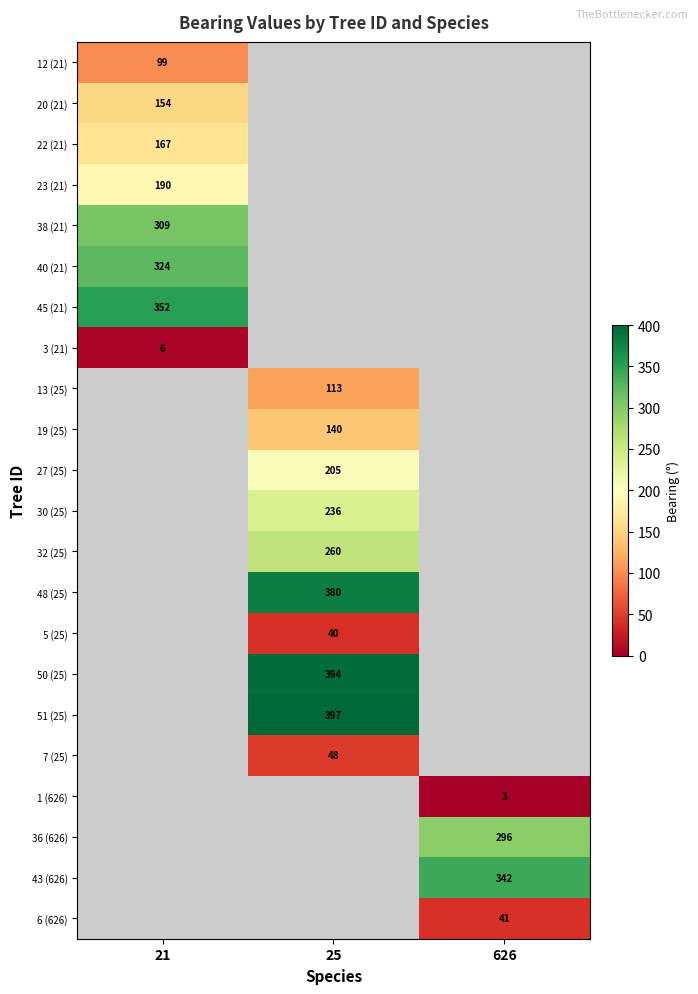

The value of 1 (626) at 626 is 3. True or false?

True